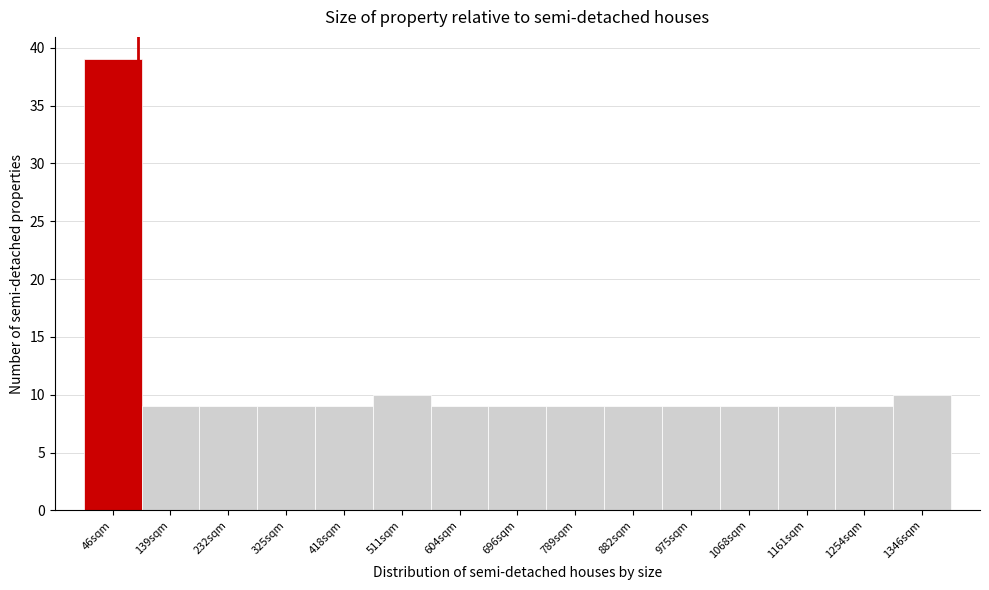

Reading left to right, list every bar in this chart as the range it spans on the x-axis followed by its height. Neither the bar edges nor the heights are printed on the chart, so give them approximately, as read against the axes.

0 to 90: 39
90 to 190: 9
190 to 280: 9
280 to 370: 9
370 to 460: 9
460 to 560: 10
560 to 650: 9
650 to 740: 9
740 to 840: 9
840 to 930: 9
930 to 1020: 9
1020 to 1110: 9
1110 to 1210: 9
1210 to 1300: 9
1300 to 1390: 10